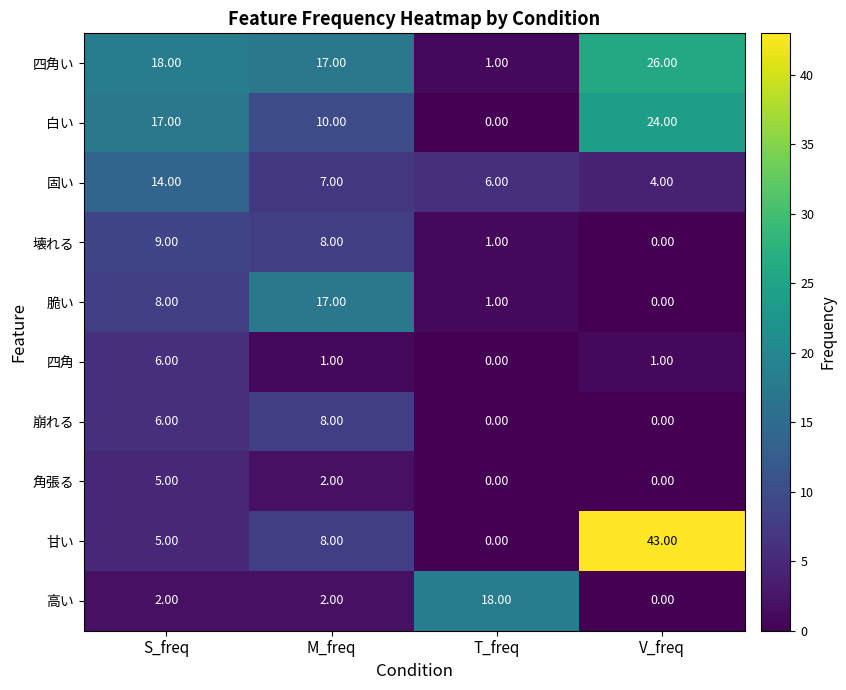

How many positive values does the 高い series have?

3